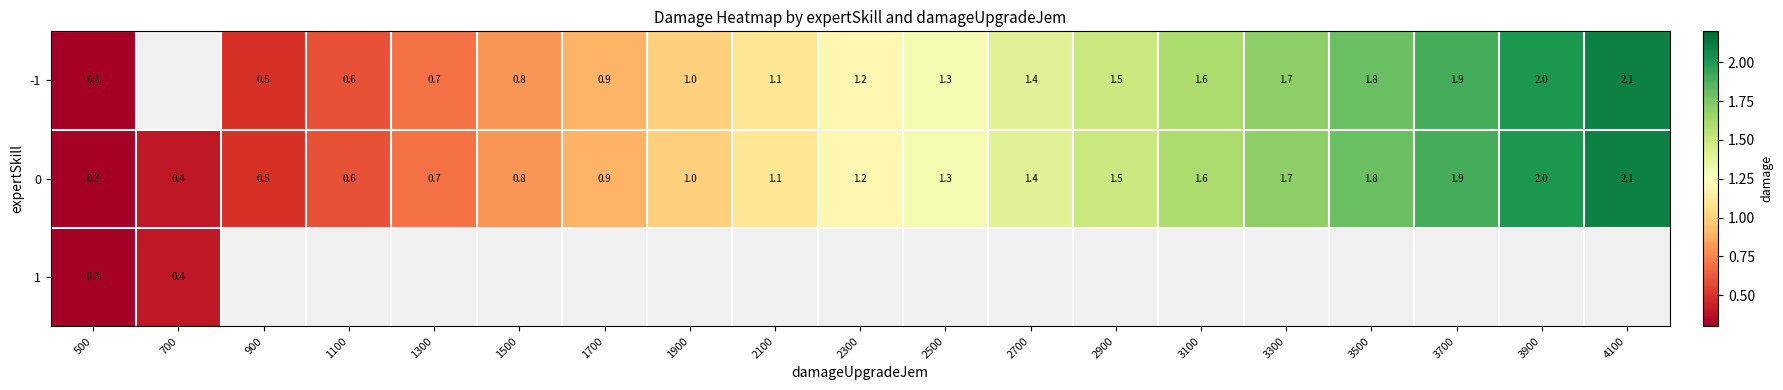

What is the difference between the -1 values at 500 and 2300?

0.9